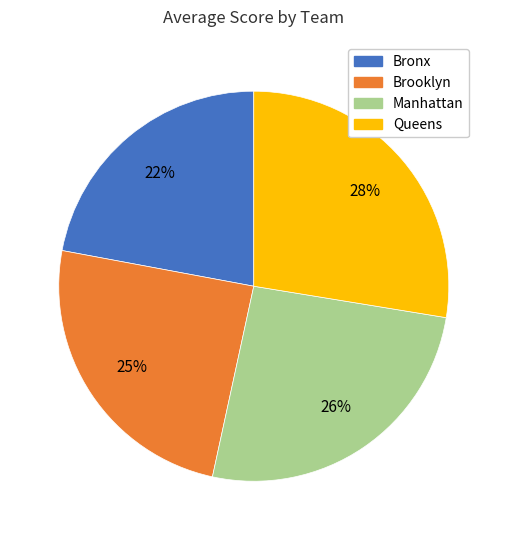

What percentage is the Bronx slice, to the nearest percent?

22%